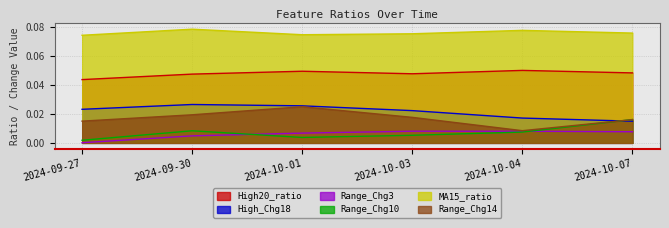

What is the label of the 2nd point from the right?

2024-10-04